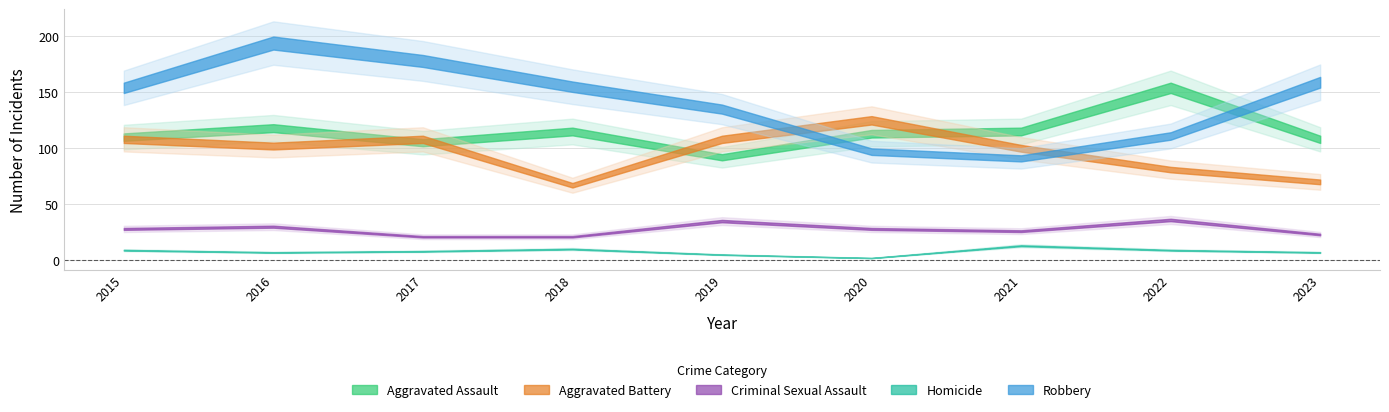

What is the total value across all series at 2016?

451